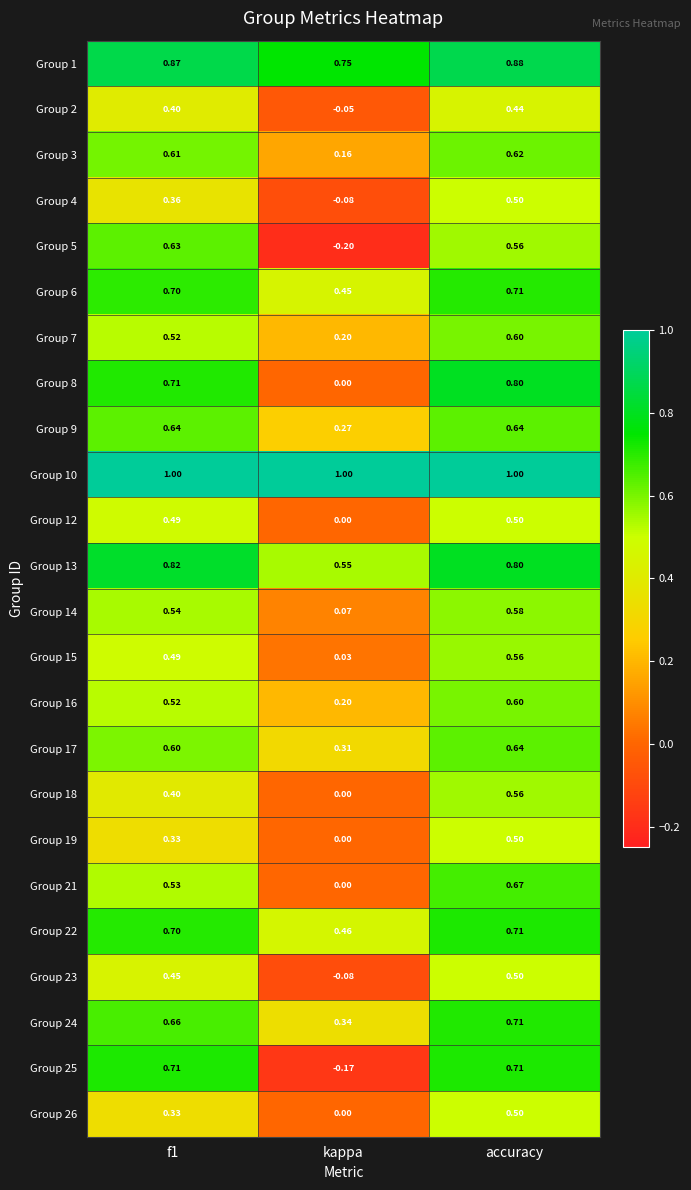

At which category is the sum across all series the highest?

accuracy